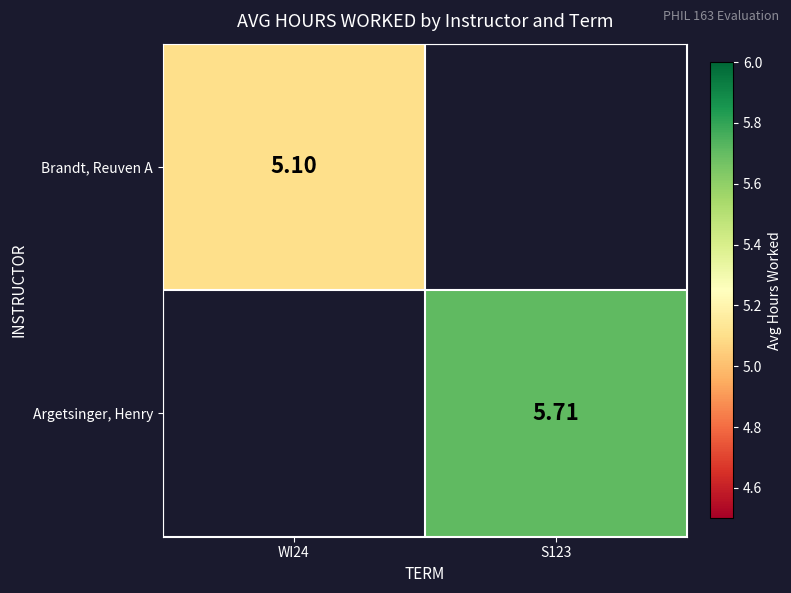

At which label does Brandt, Reuven A reach its peak?

WI24